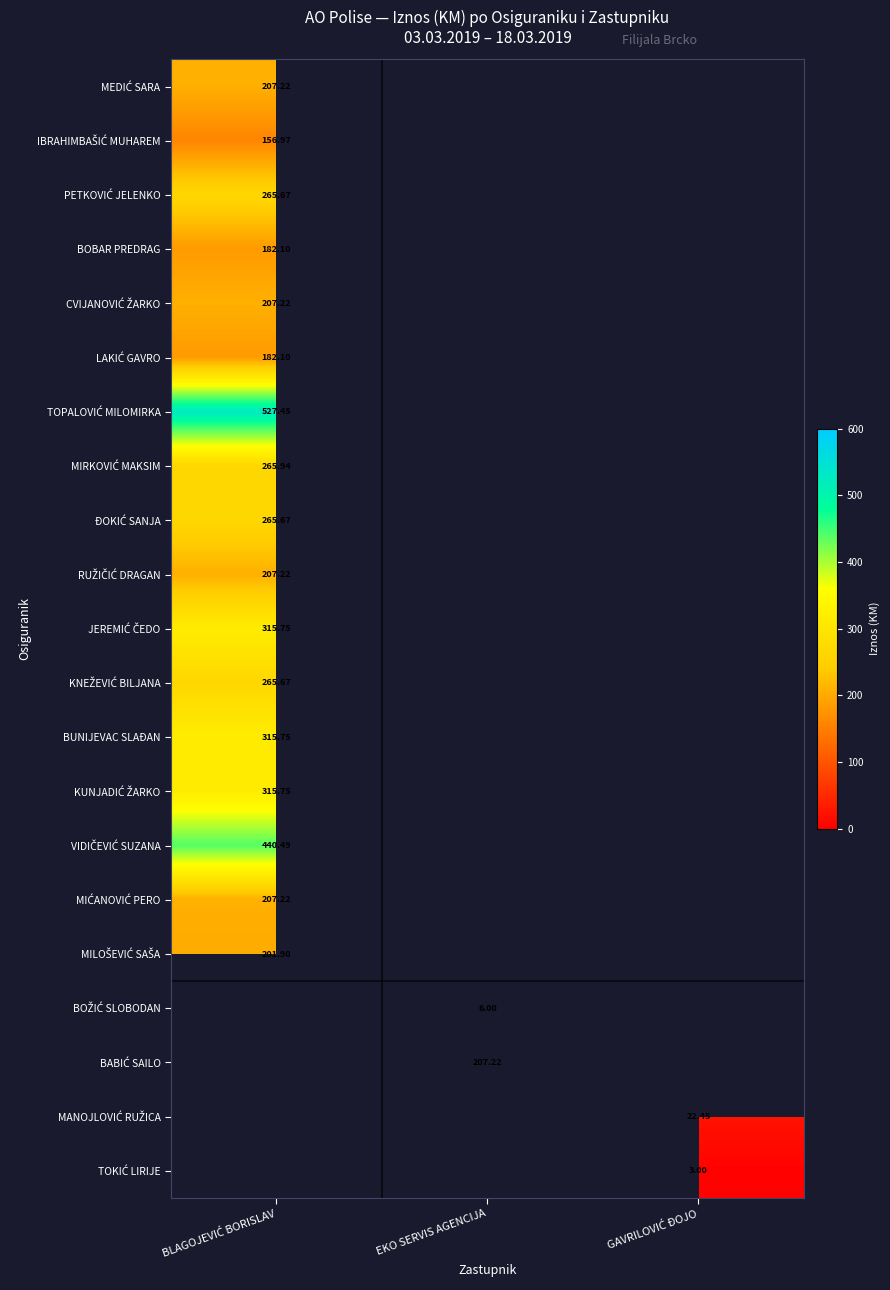

Which label corresponds to the largest value in the chart?

BLAGOJEVIĆ BORISLAV